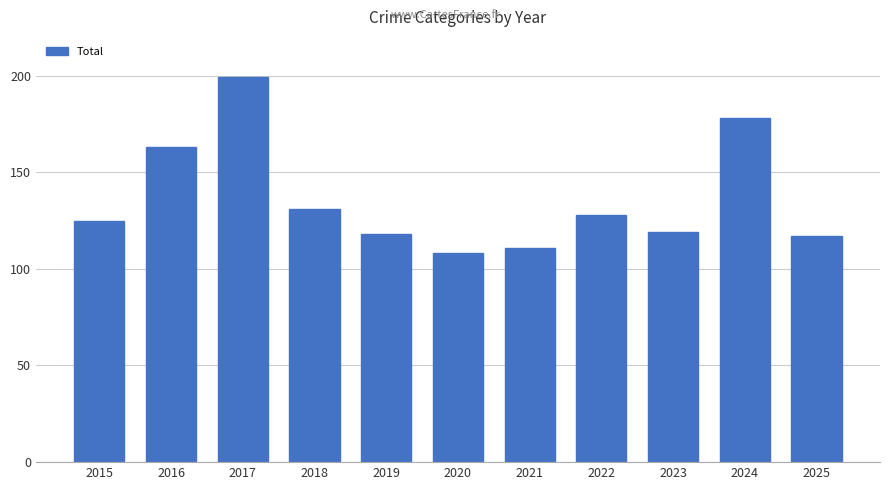

What is the value of the 2nd bar from the left?

163